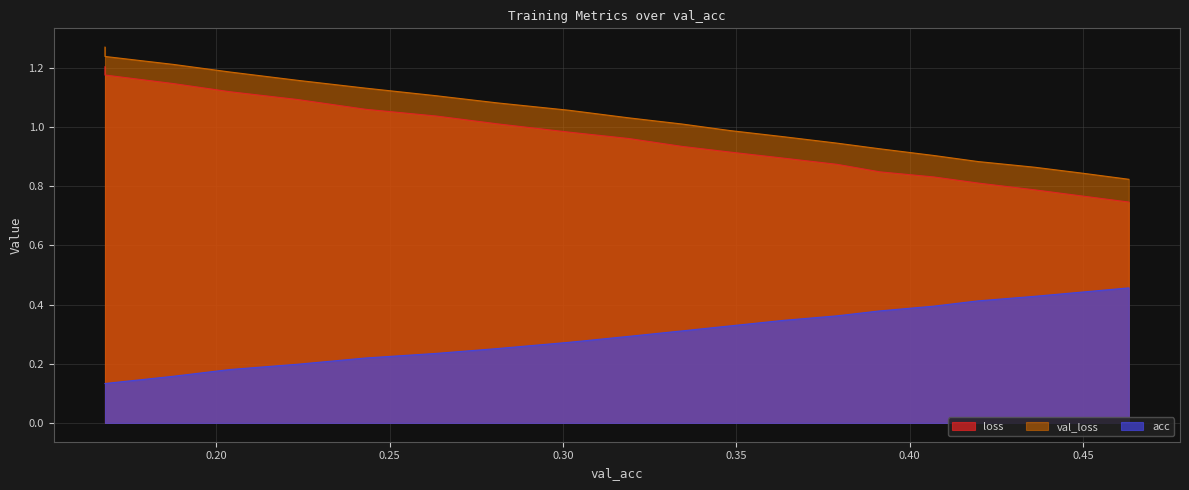

The acc series shows 0.1 at 0.46323710563954956. True or false?

False